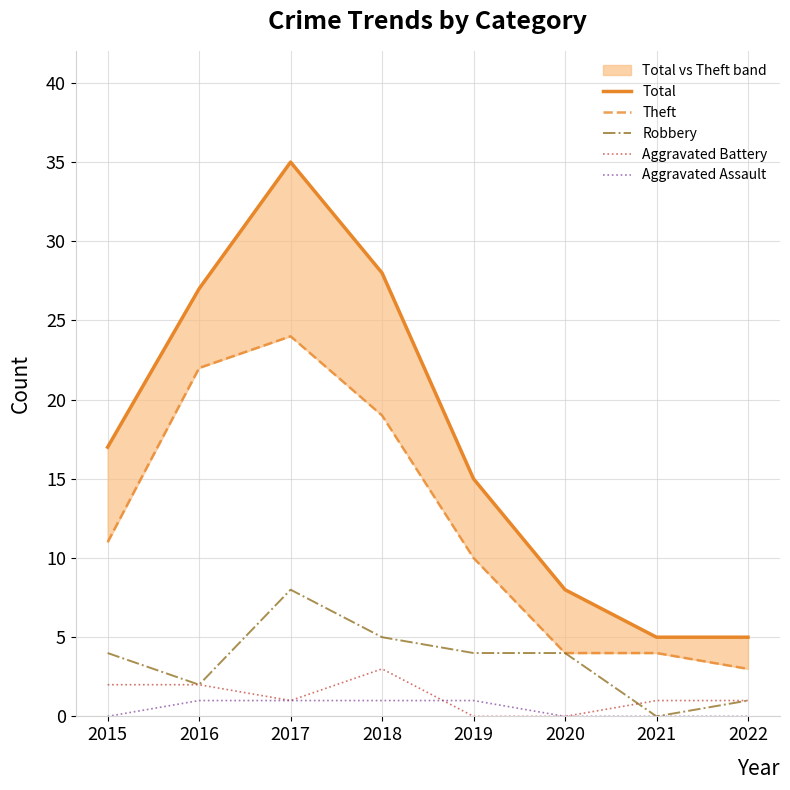

At which label does Aggravated Assault reach its peak?

2016